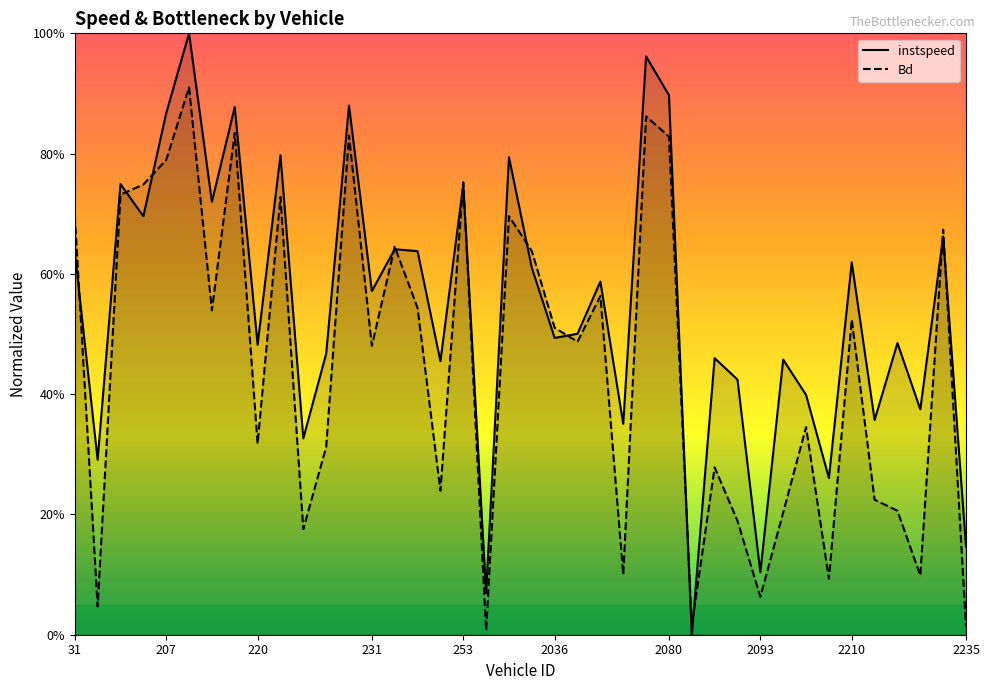

True or false: Bd has more than 1 points higher than both neighbors.

True